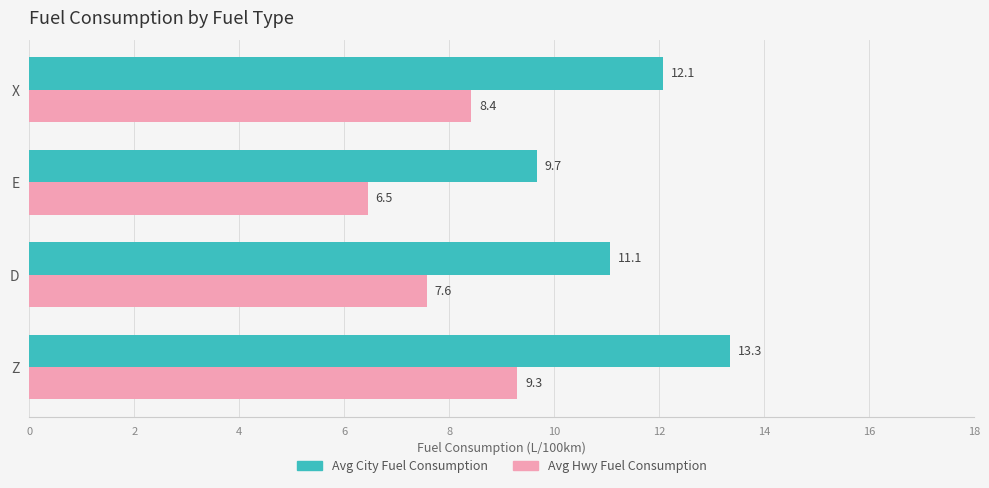

Which series has the largest total across all categories?

Avg City Fuel Consumption